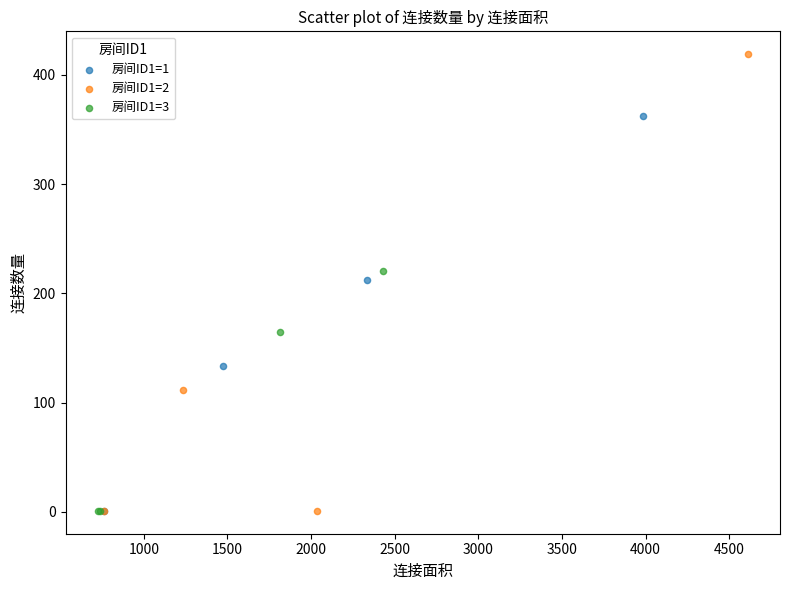

Which series has the widest spread of Y values?

房间ID1=2